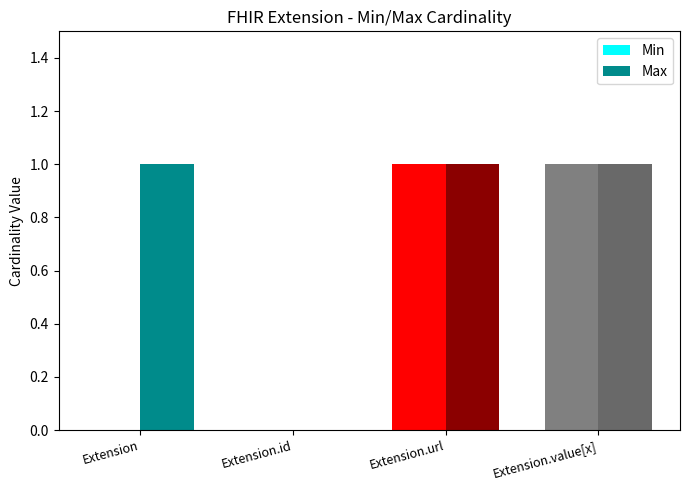

Which series has the largest total across all categories?

Max